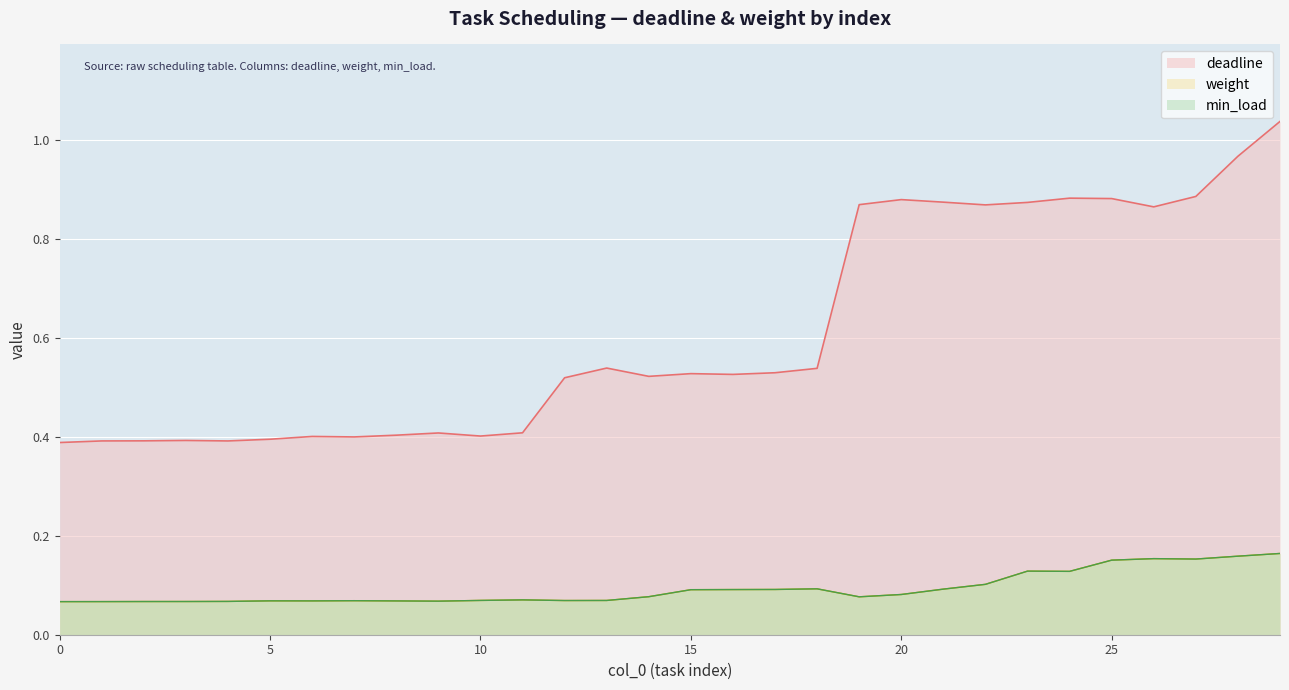

What is the sum of the deadline values at 20 and 21?

1.8